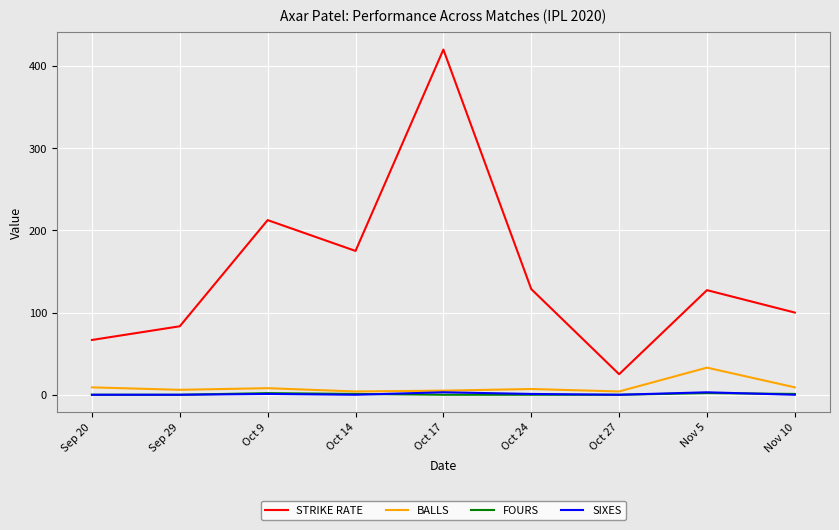

Between Oct 24 and Oct 27, which series saw the biggest shift?

STRIKE RATE